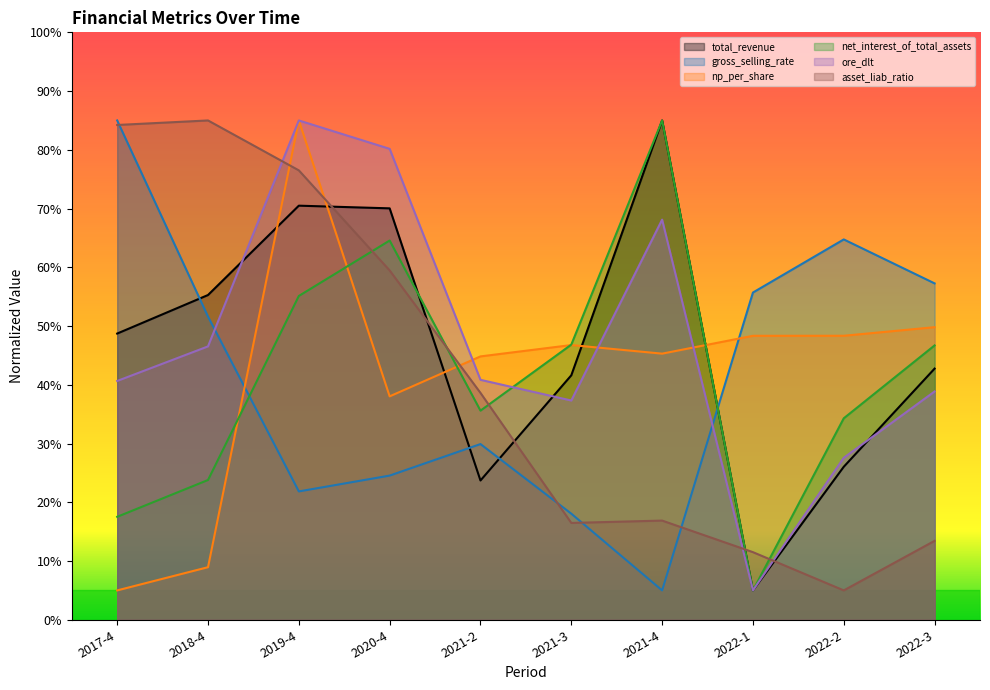

Is the value of asset_liab_ratio at 2021-2 greater than the value of total_revenue at 2020-4?

No